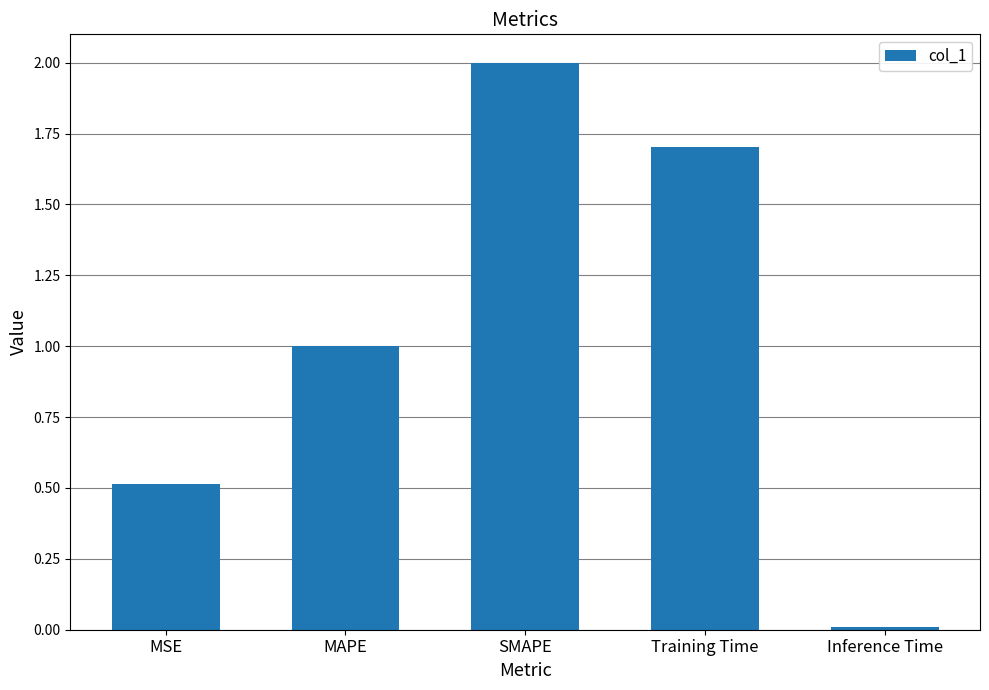

What is the difference between the second highest and second lowest values?

1.2